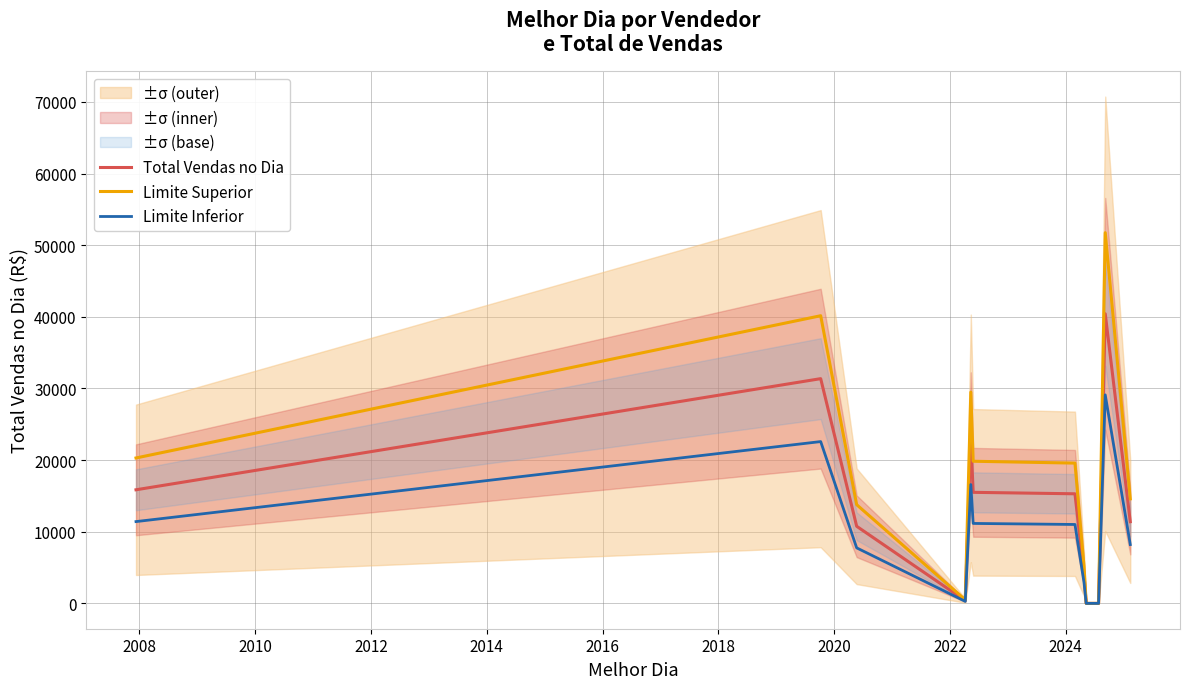

What is the label of the 3rd point from the right?

2024